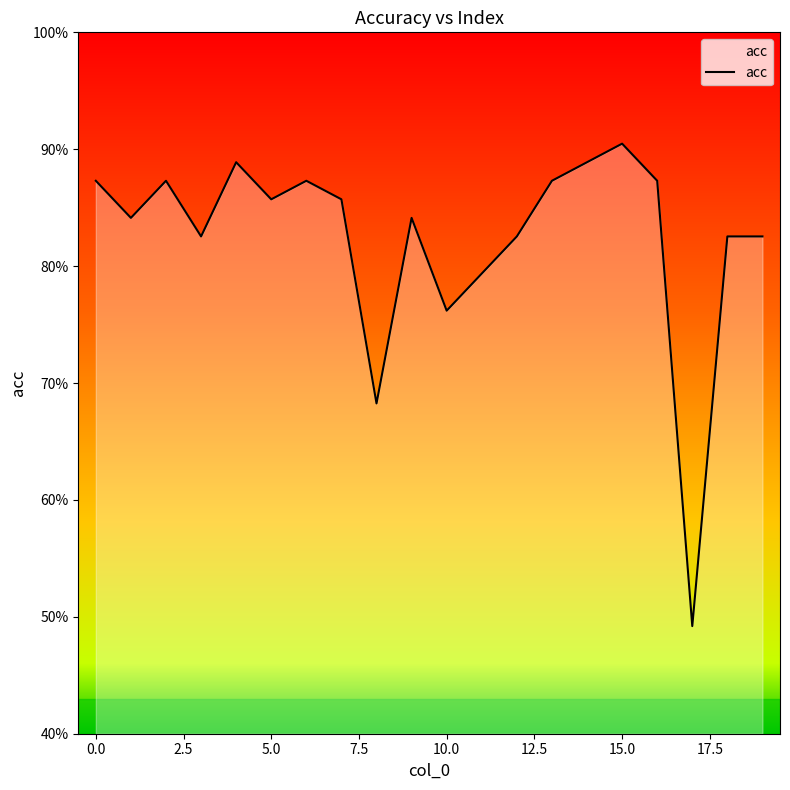

How many lines are shown in the chart?

1